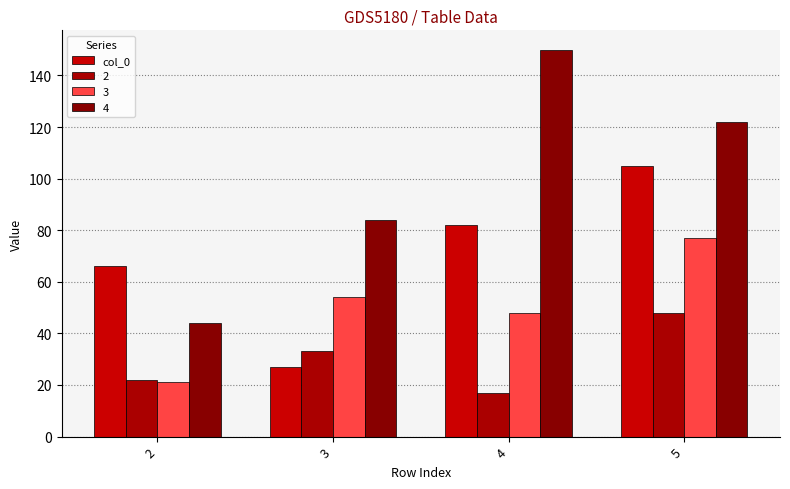

How many groups of bars are there?

4